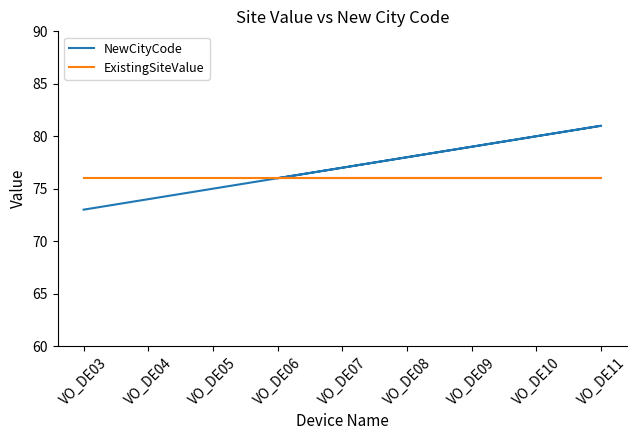

True or false: NewCityCode and ExistingSiteValue intersect in this chart.

False